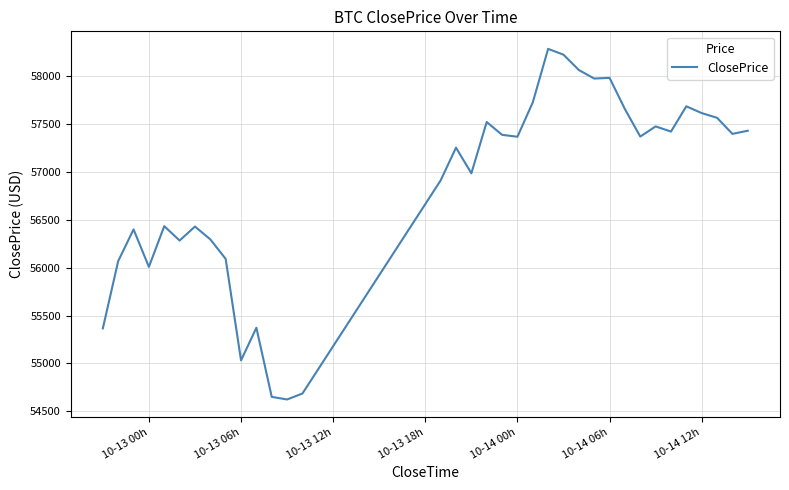

What is the greatest value displayed?

58286.0